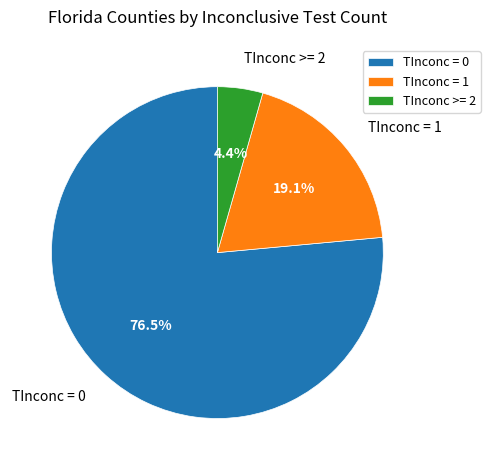

To the nearest percent, what portion does TInconc >= 2 represent?

4%